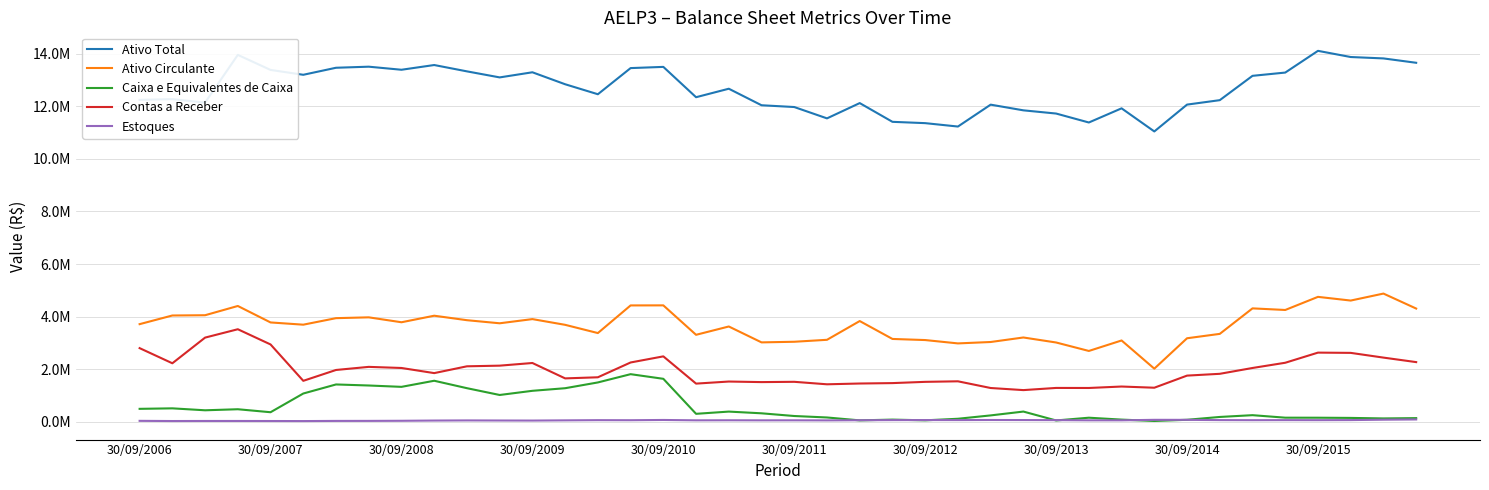

True or false: Ativo Circulante has more than 2 points higher than both neighbors.

True